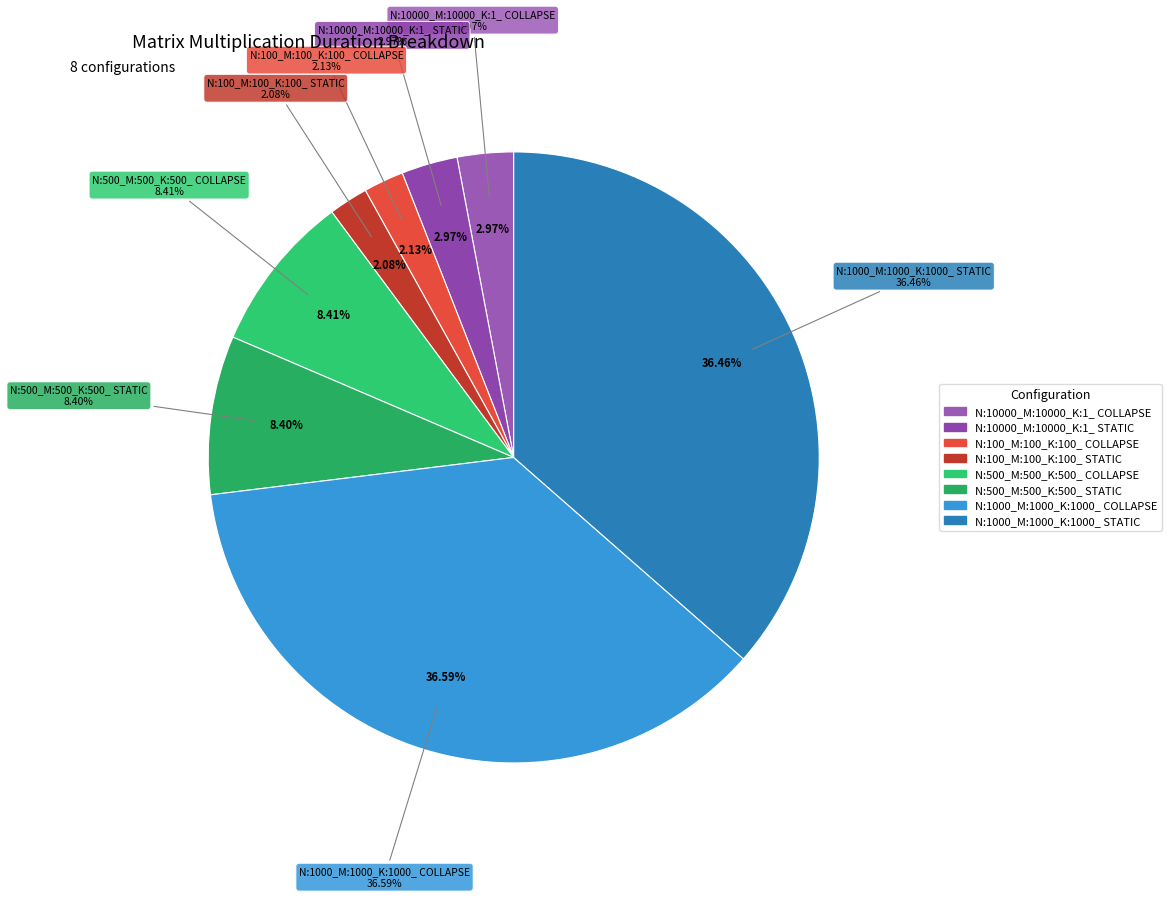

The N:500_M:500_K:500_ COLLAPSE slice represents 8% of the pie. True or false?

True